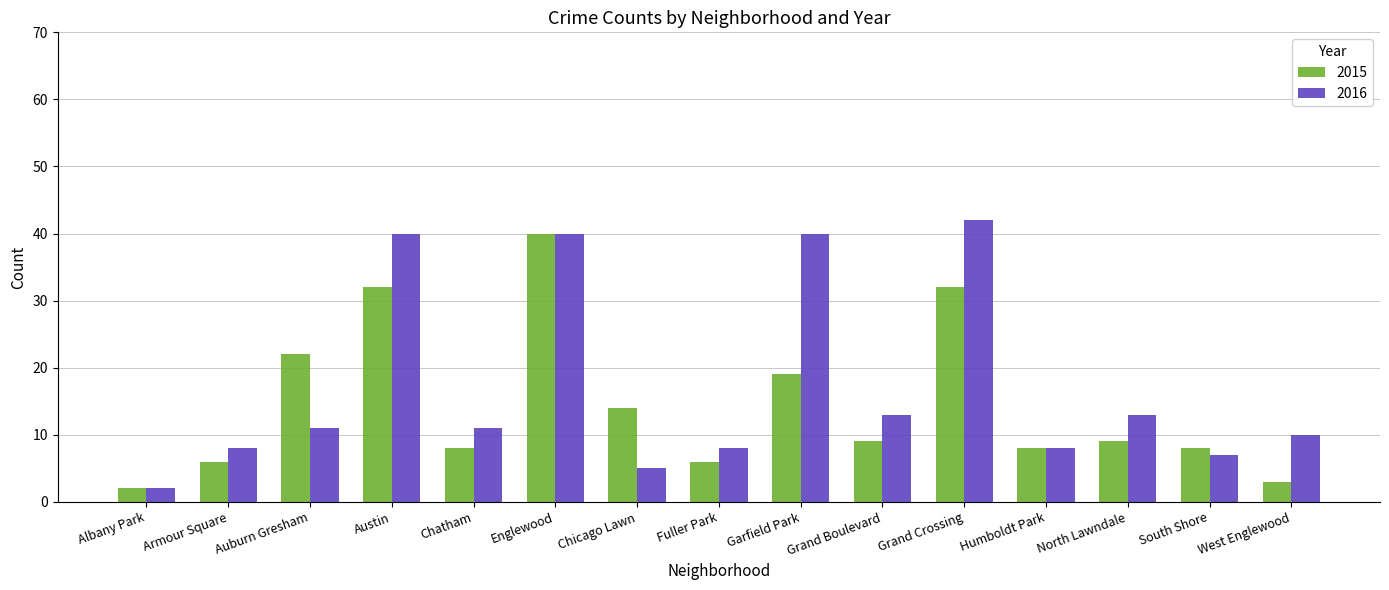

Which category has the highest value across all series?

Grand Crossing